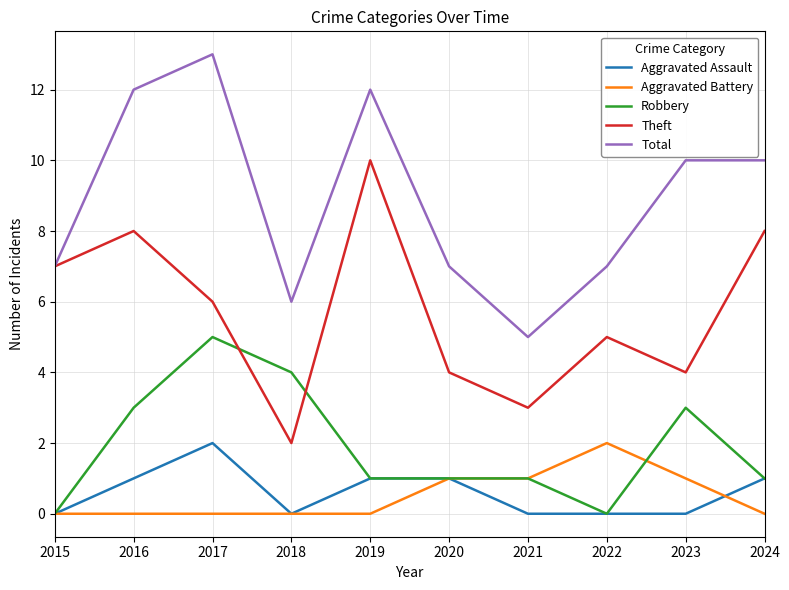

Reading right to left, what are all the values shown in this chart?

Aggravated Assault: 1	0	0	0	1	1	0	2	1	0
Aggravated Battery: 0	1	2	1	1	0	0	0	0	0
Robbery: 1	3	0	1	1	1	4	5	3	0
Theft: 8	4	5	3	4	10	2	6	8	7
Total: 10	10	7	5	7	12	6	13	12	7